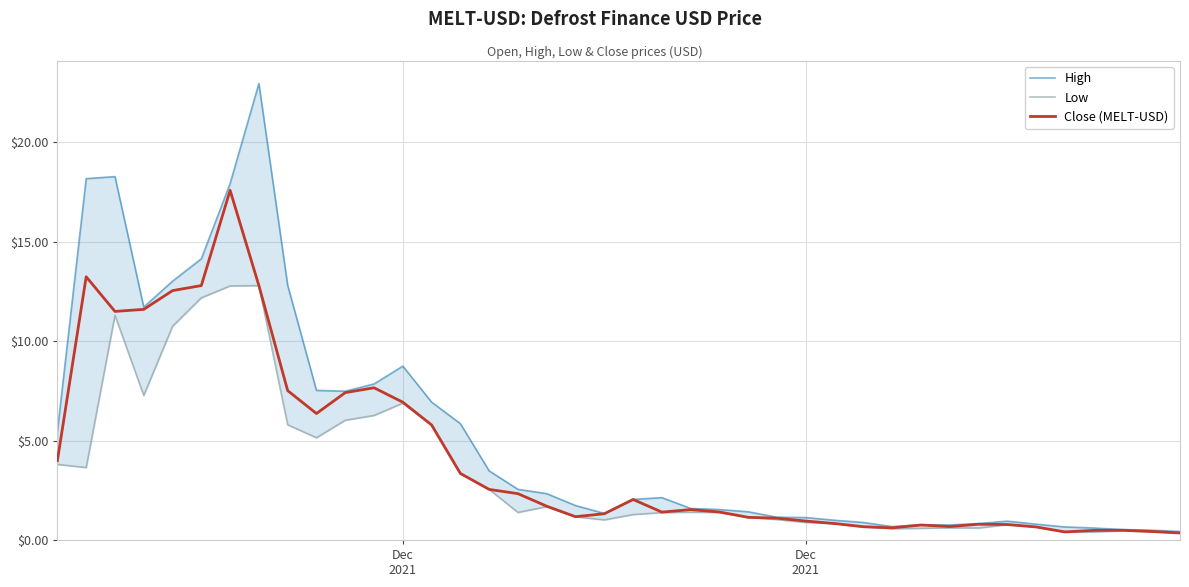

At how many categories does at least one series exceed 21?

1